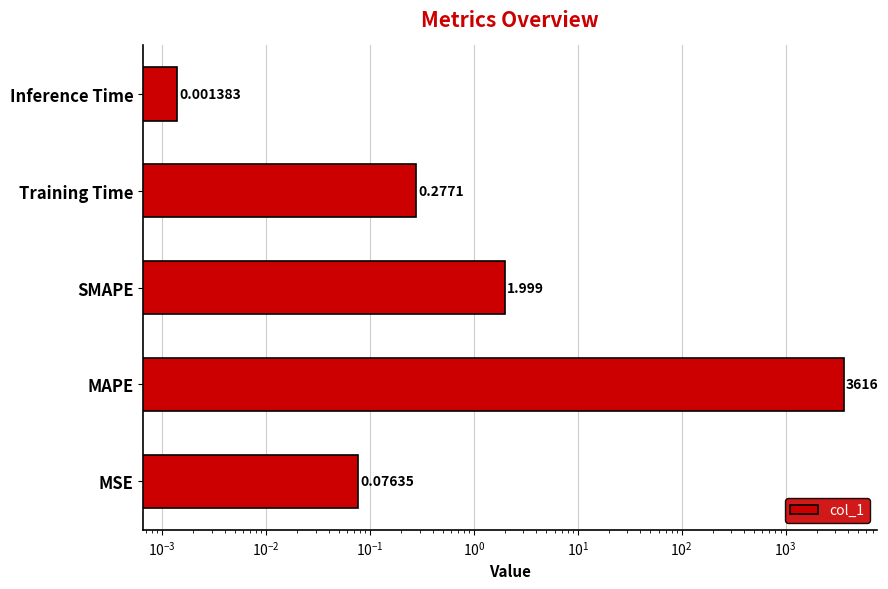

What is the difference between the second highest and minimum values?

2.0